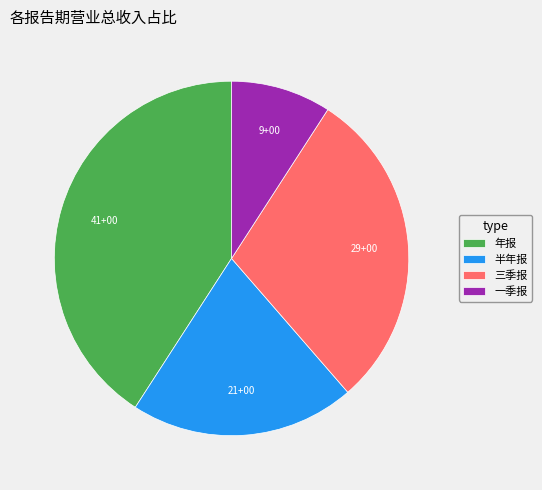

Do 三季报 and 一季报 together represent more than half of the pie?

No